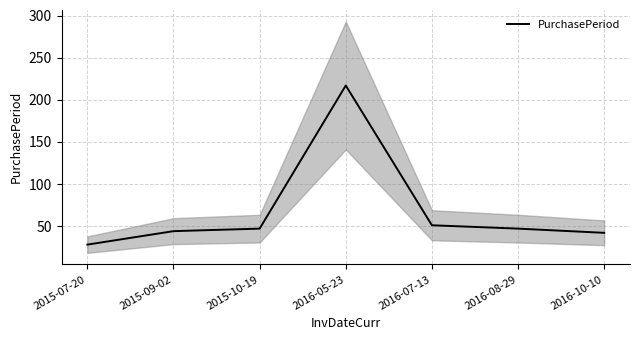

What is the ratio of the value at 2015-07-20 to the value at 2015-10-19?

0.6